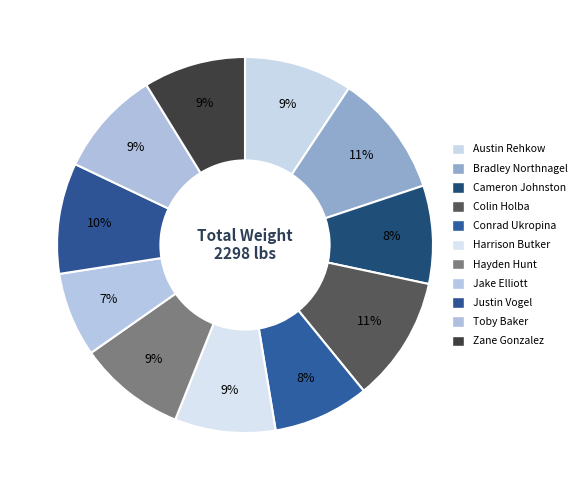

Which slice is the largest?

Colin Holba